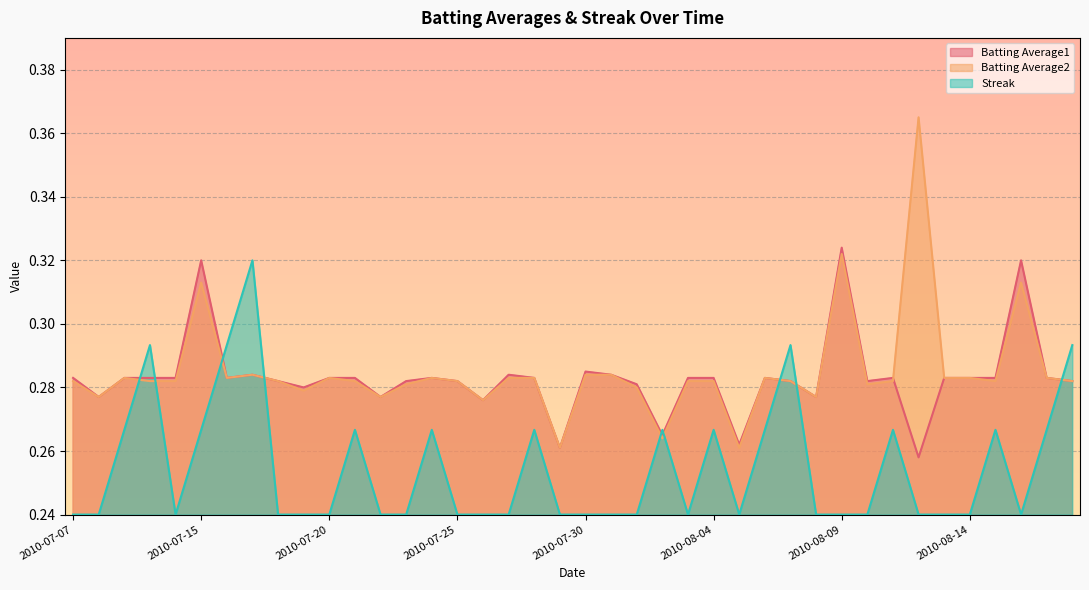

What is the difference between the maximum and second lowest values in the Batting Average2 series?

0.1